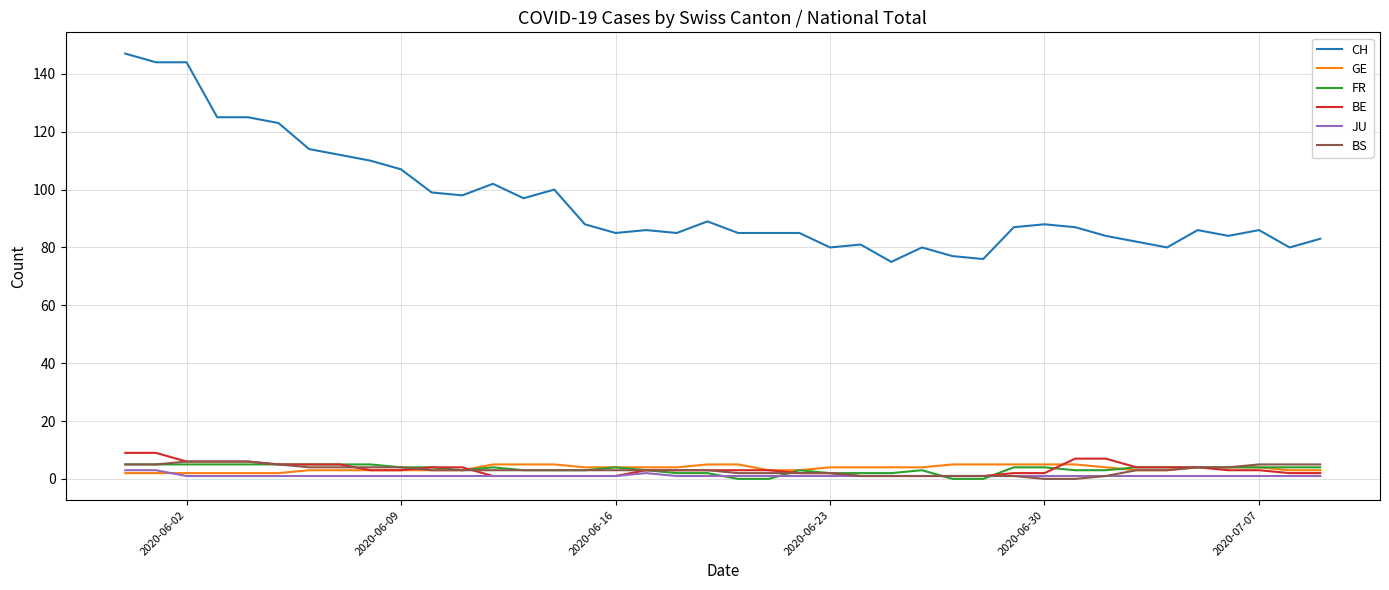

True or false: GE and CH cross at least once.

False